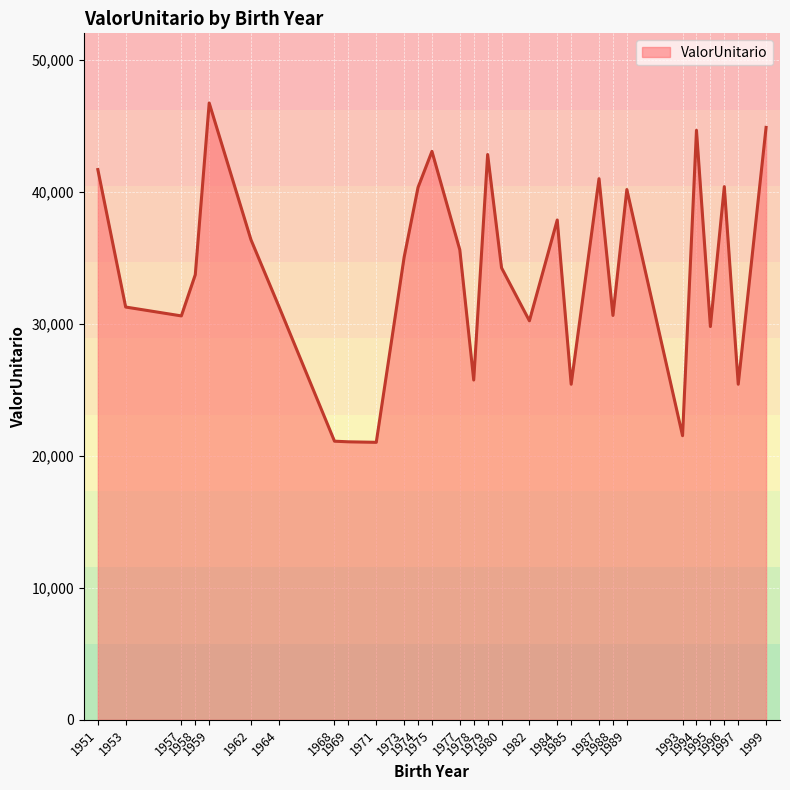

Where is the first local minimum?

1957